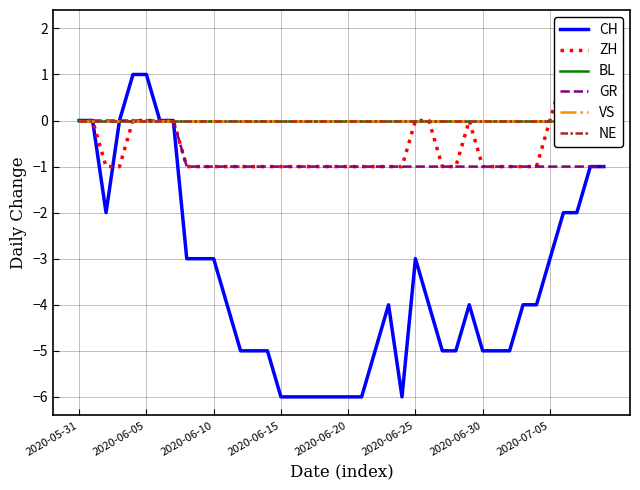

Which series changed the most between 29 and 32?

CH